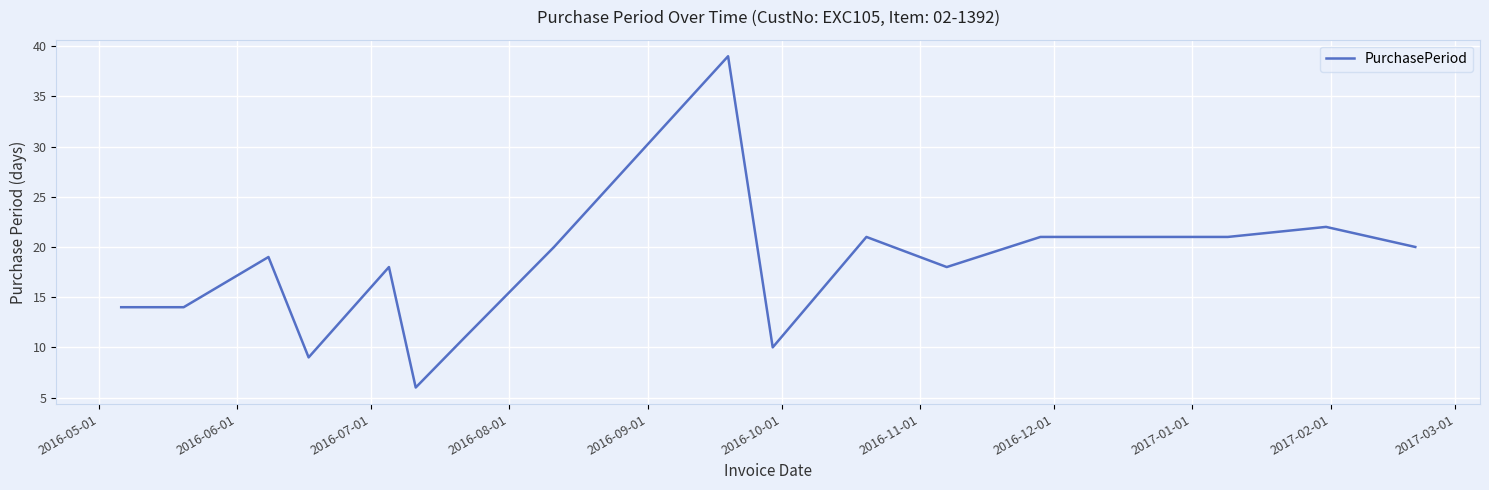

What is the smallest value displayed?

6